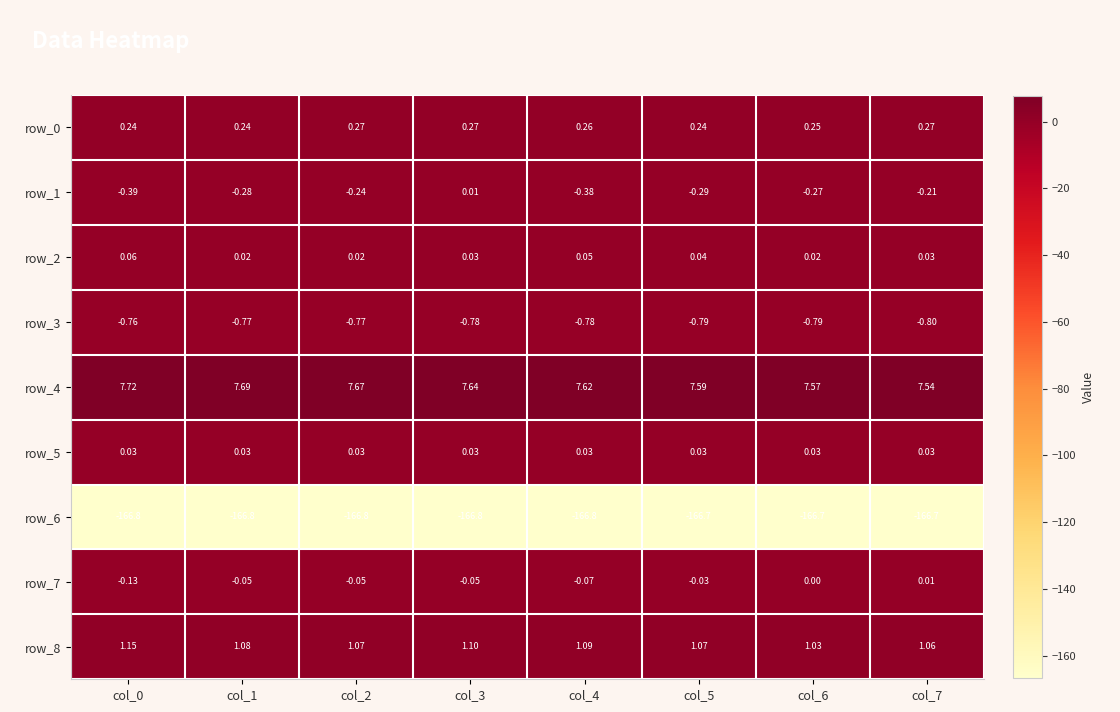

Between col_1 and col_7, which series saw the biggest shift?

row_4